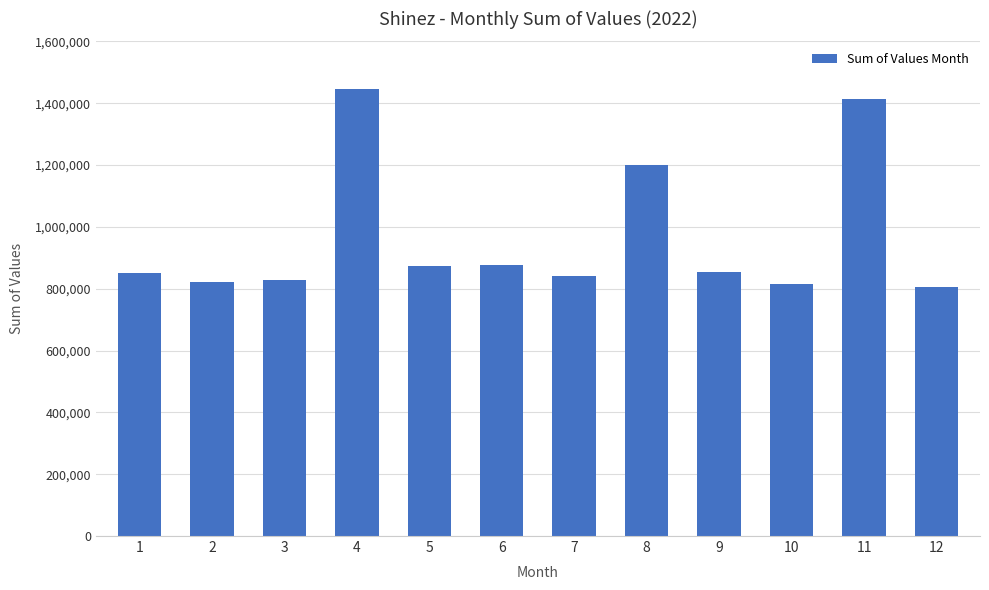

What is the value of the 1st bar from the left?

849590